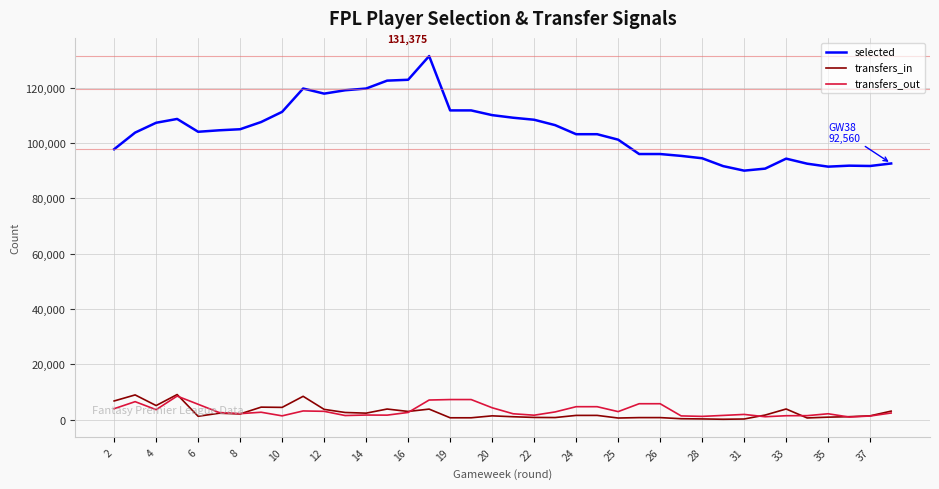

True or false: transfers_in and selected cross at least once.

False